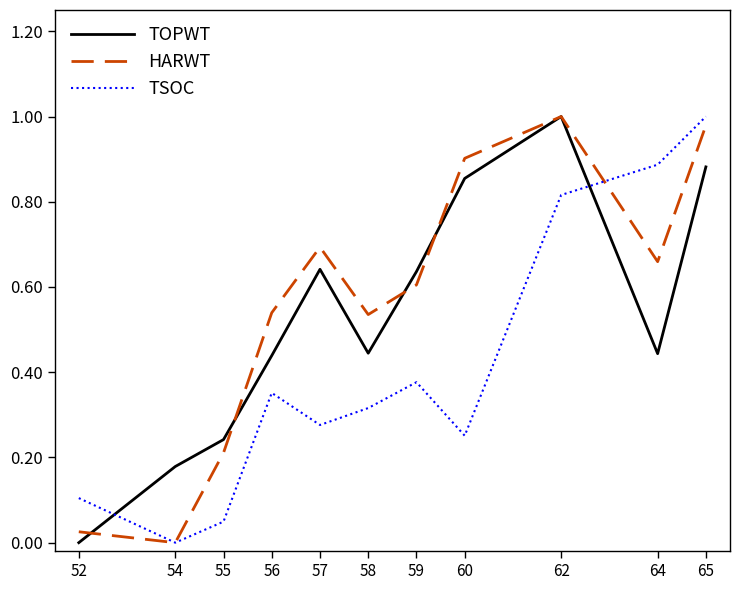

Between 54 and 64, which series saw the biggest shift?

TSOC